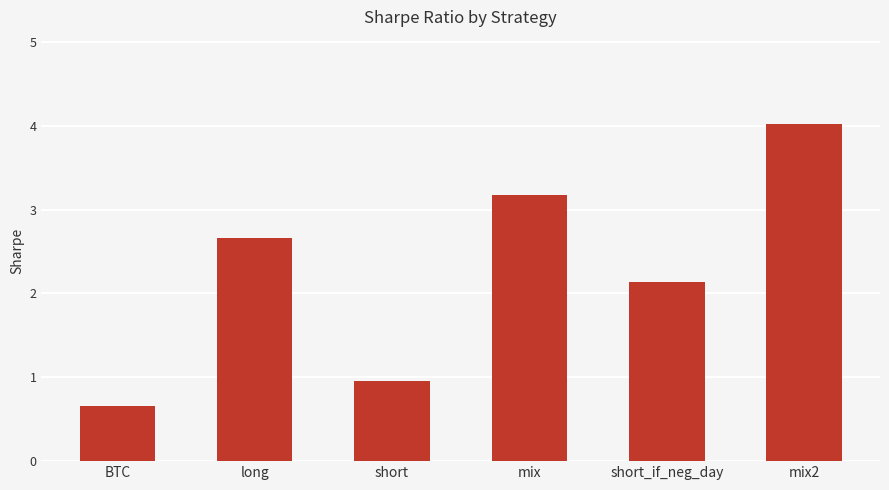

True or false: the data shows 4.0 at mix2.

True